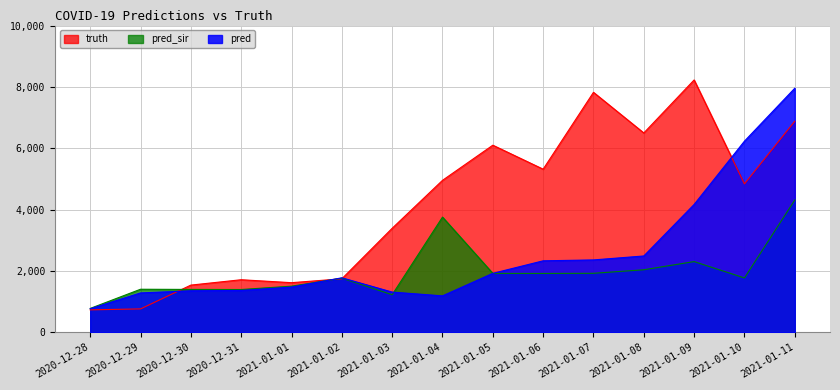

What are all the series names shown in the legend?

truth, pred_sir, pred